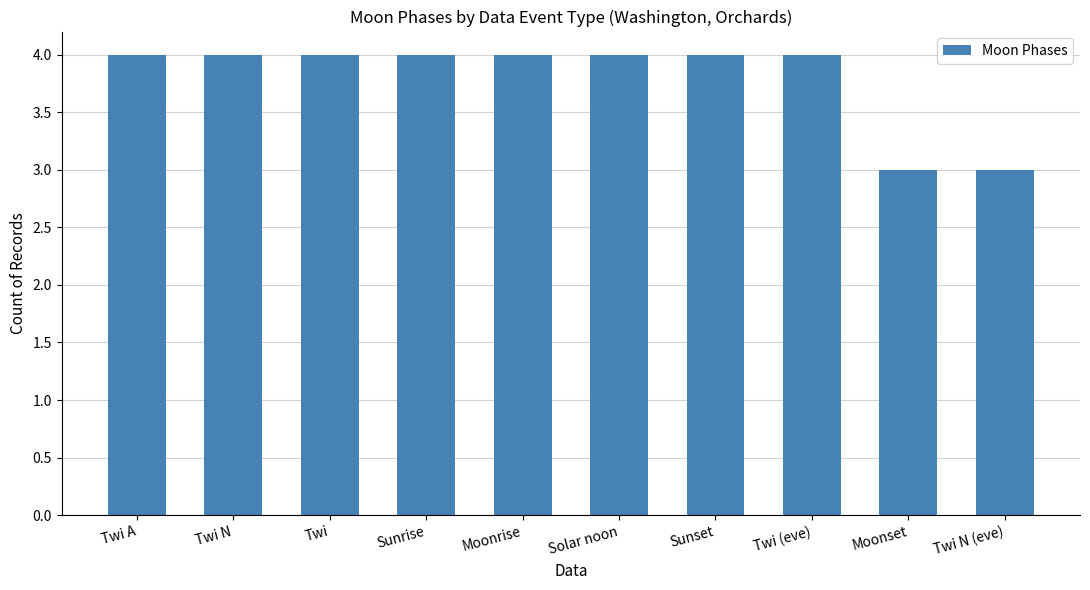

What value does the data have at Twi (eve)?

4